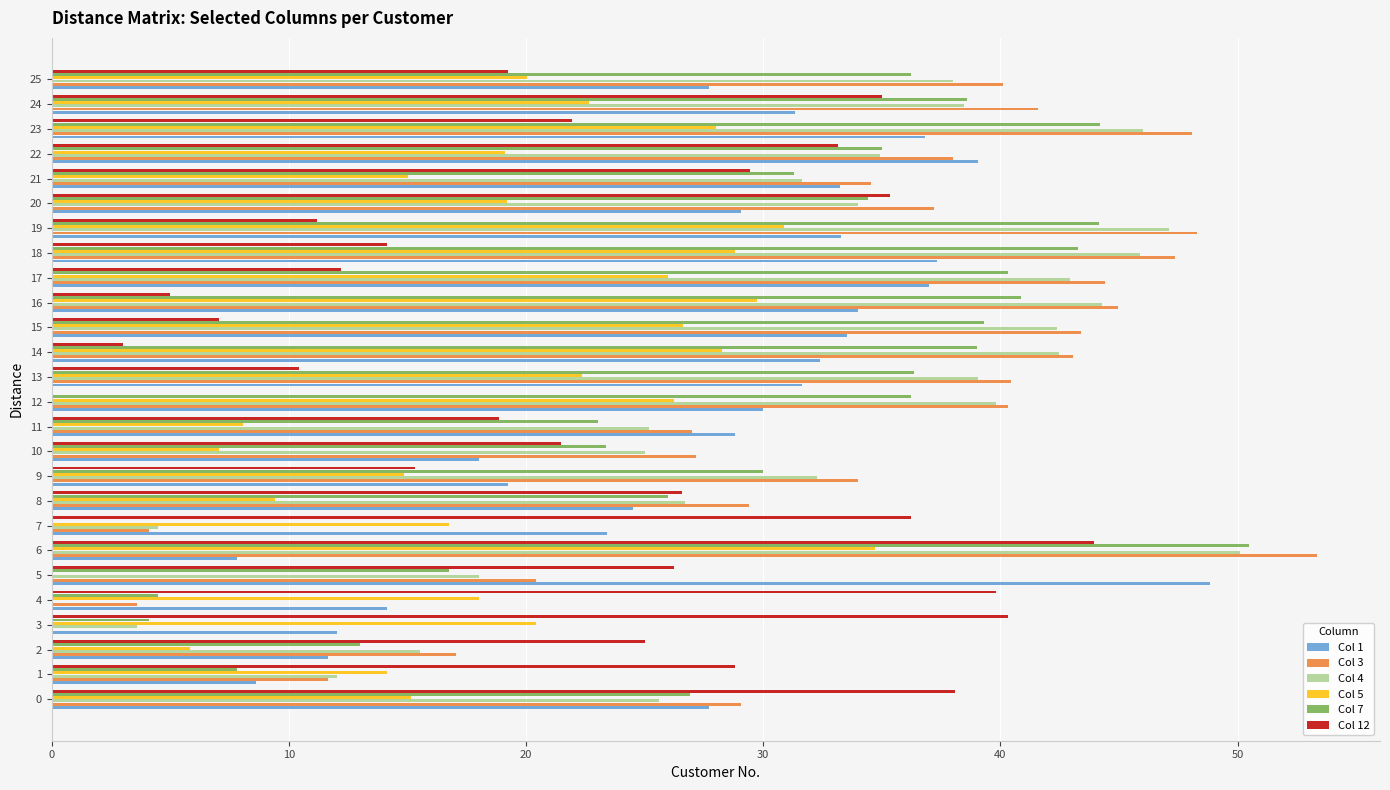

What is the sum of all Col 5 values?

507.4